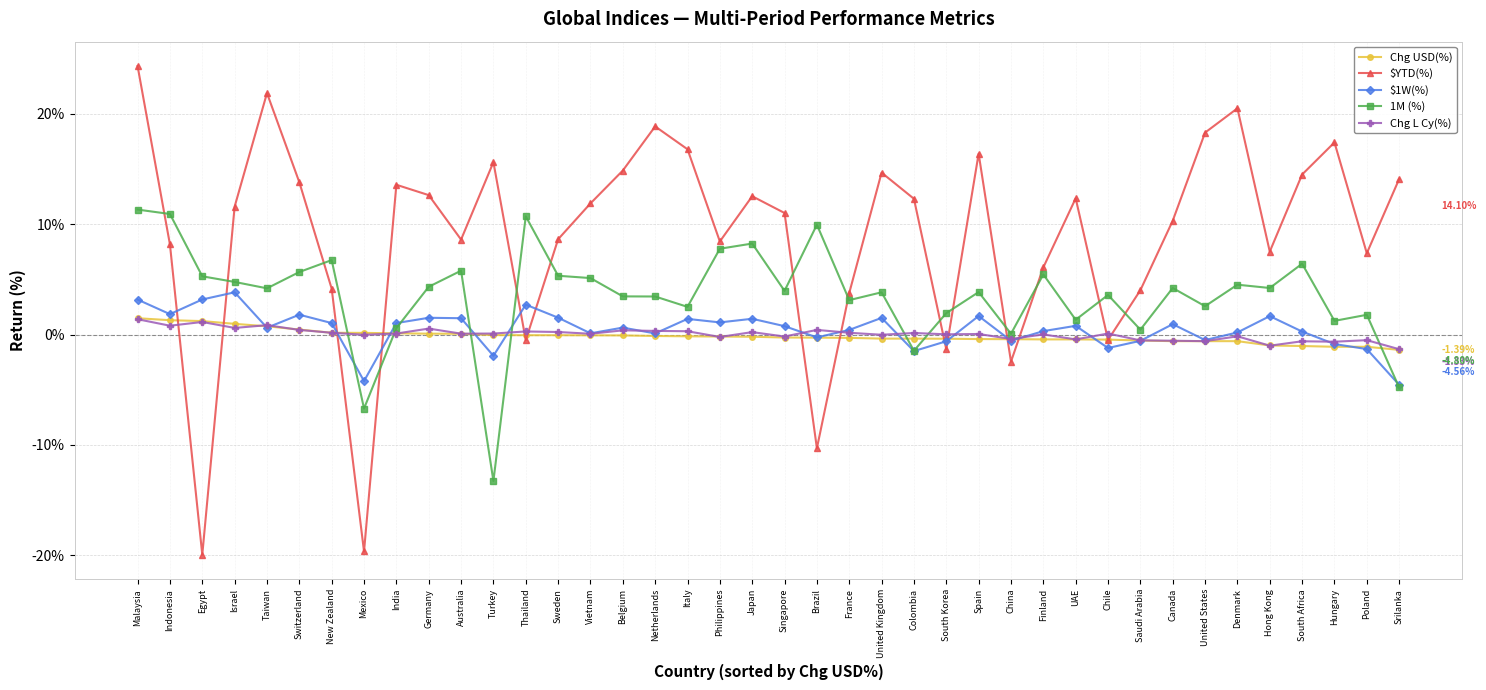

Between which two adjacent categories do $YTD(%) and $1W(%) first intersect?

Indonesia and Egypt